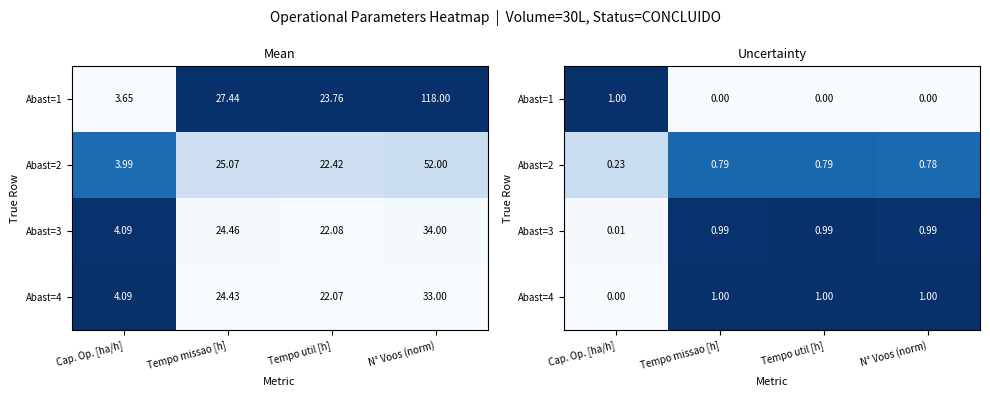

True or false: Abast=3 has a value of 1.0 at Tempo missao [h].

True